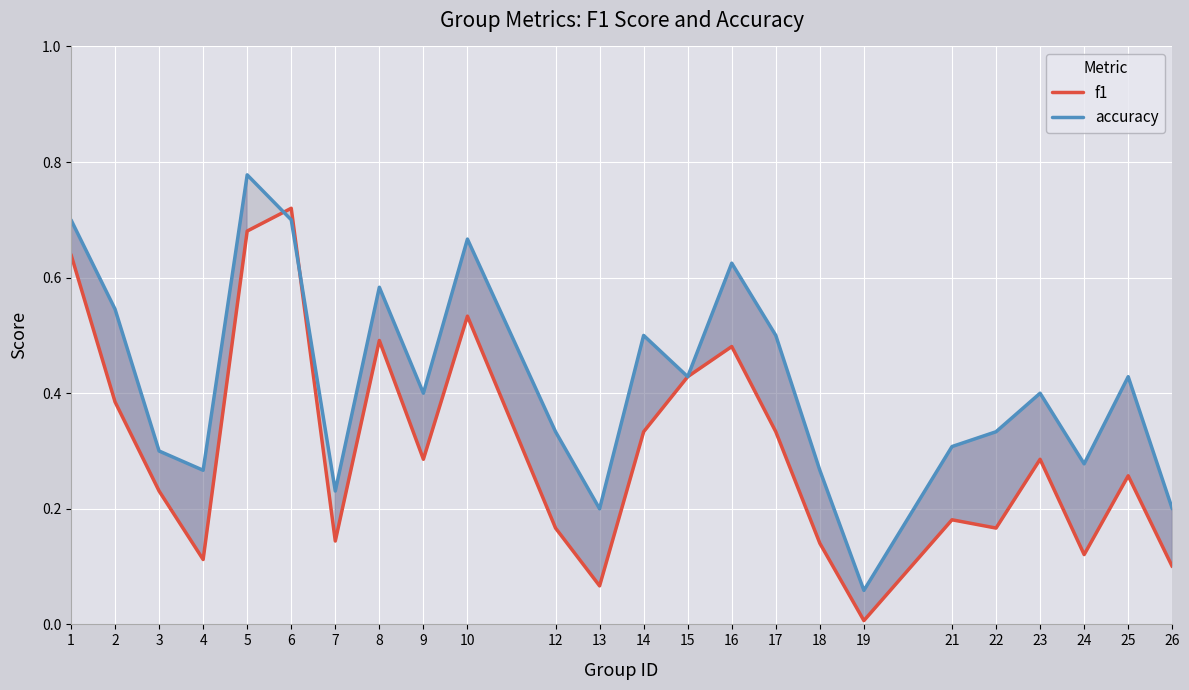

What is the average value of the accuracy series?

0.4